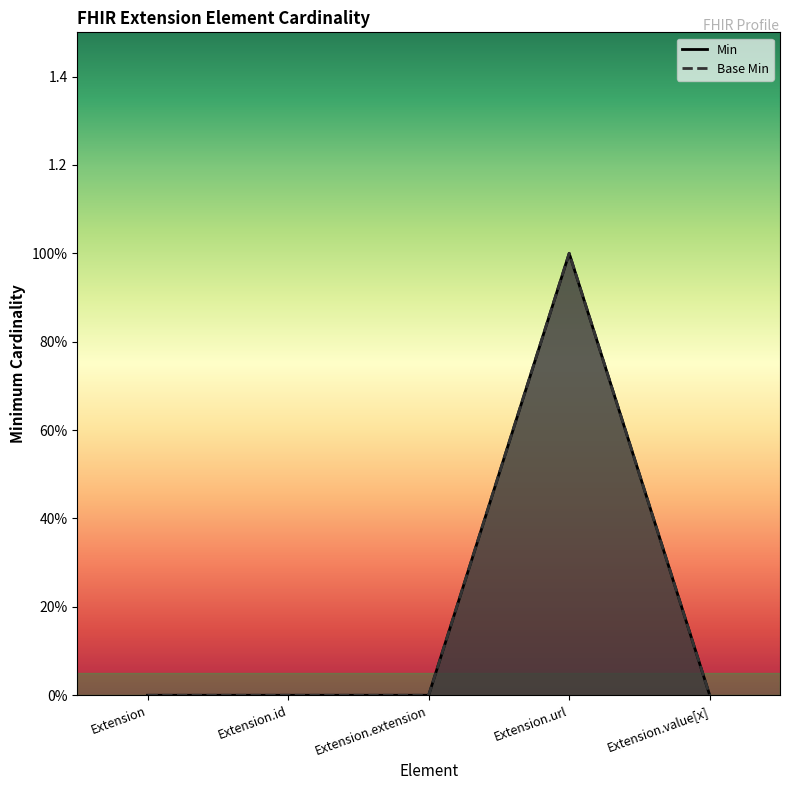

Is the value of Base Min at Extension.url greater than the value of Min at Extension.value[x]?

Yes